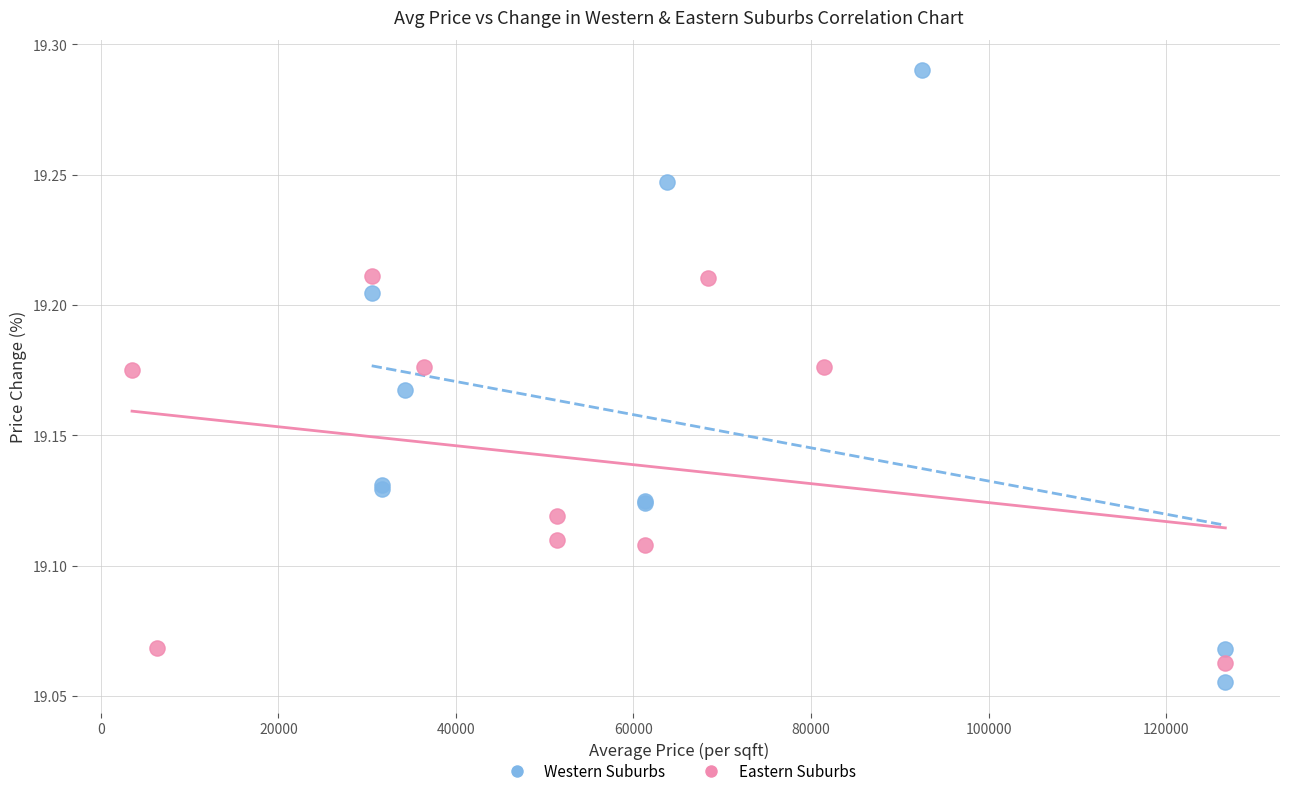

What are all the series names shown in the legend?

Western Suburbs, Eastern Suburbs